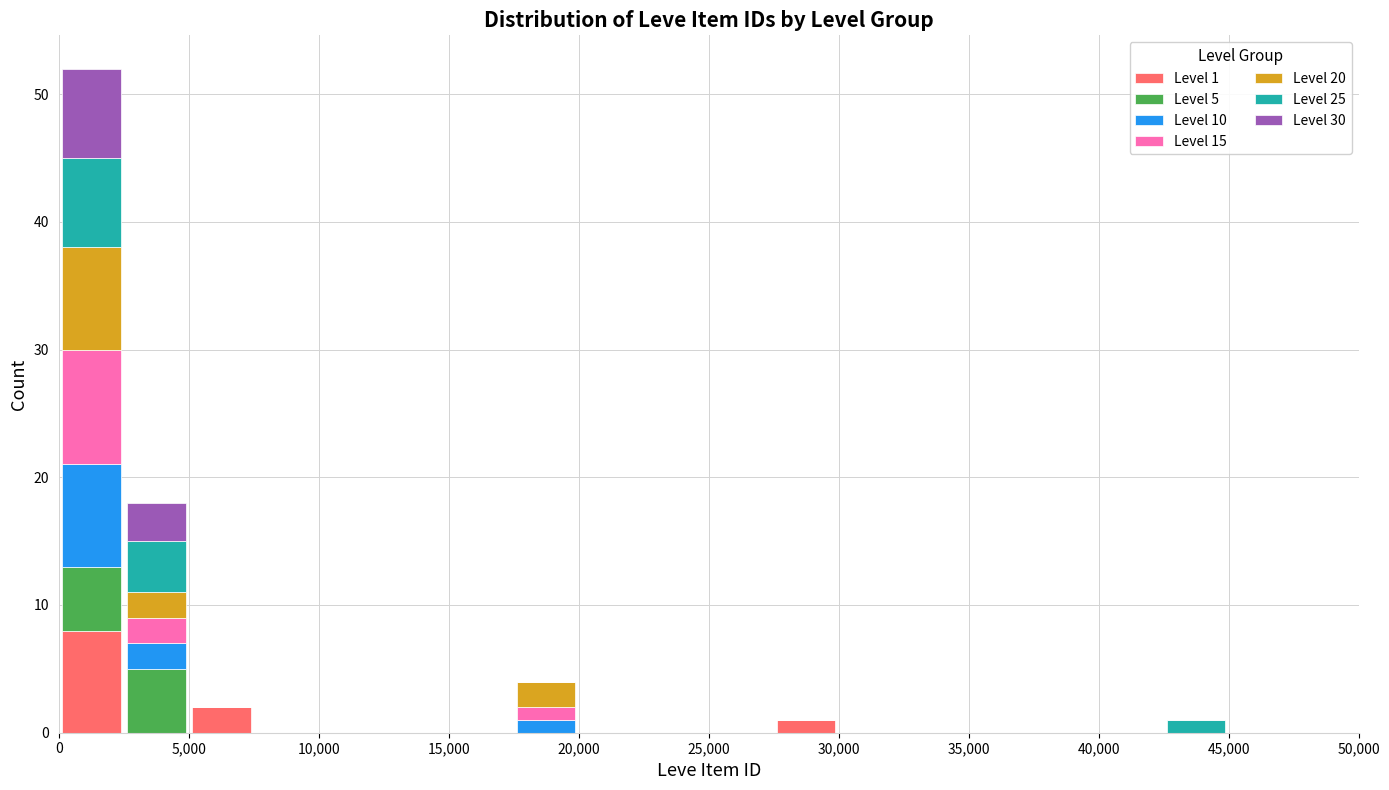

Which range on the x-axis has the tallest stacked bar (by total height)?

0 to 2500